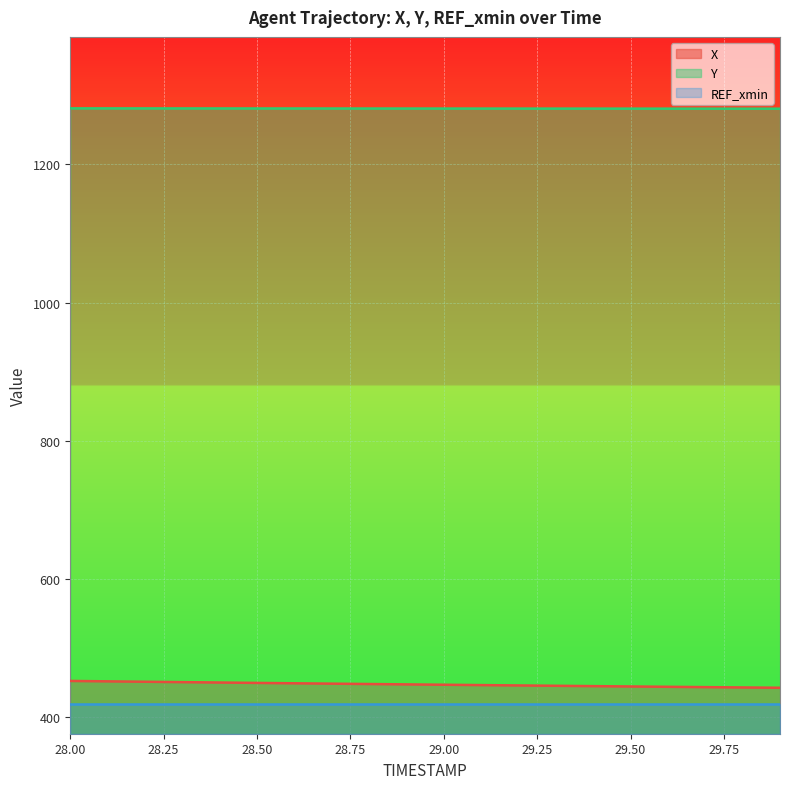

What is the total value across all series at 28.50?

2149.3